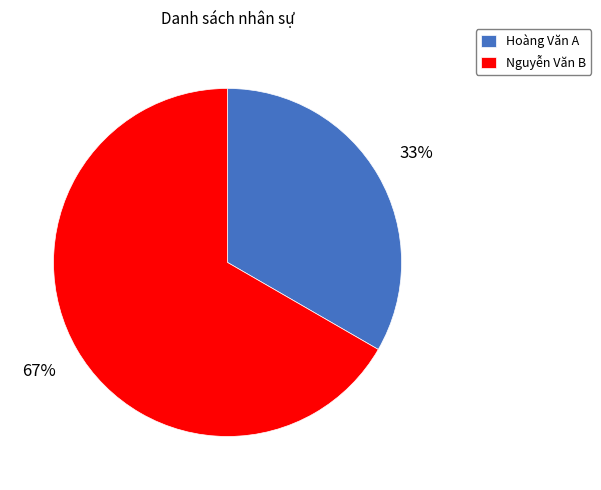

Which category accounts for the majority?

Nguyễn Văn B